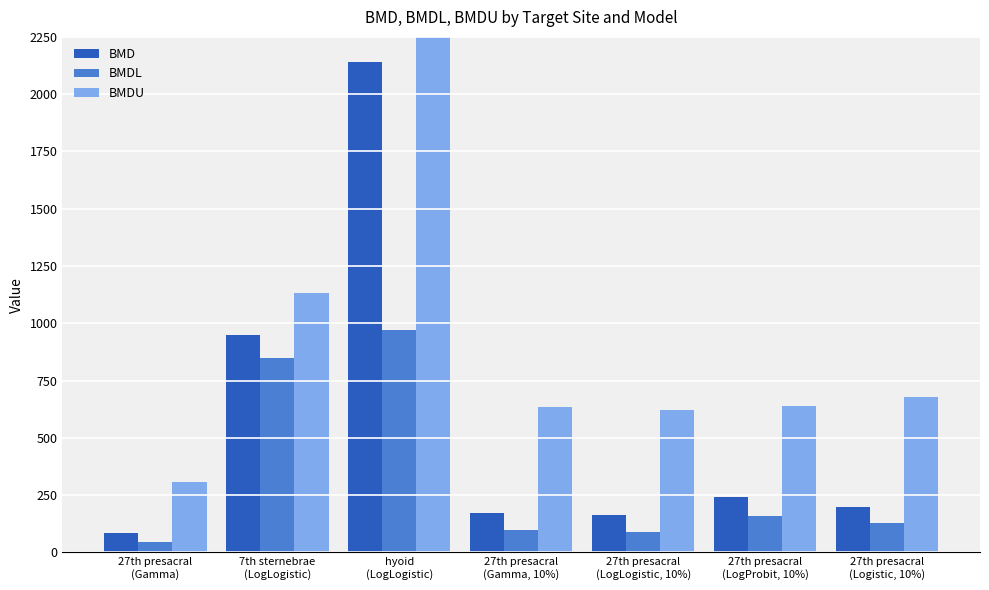

What is the greatest value displayed?

17594.7